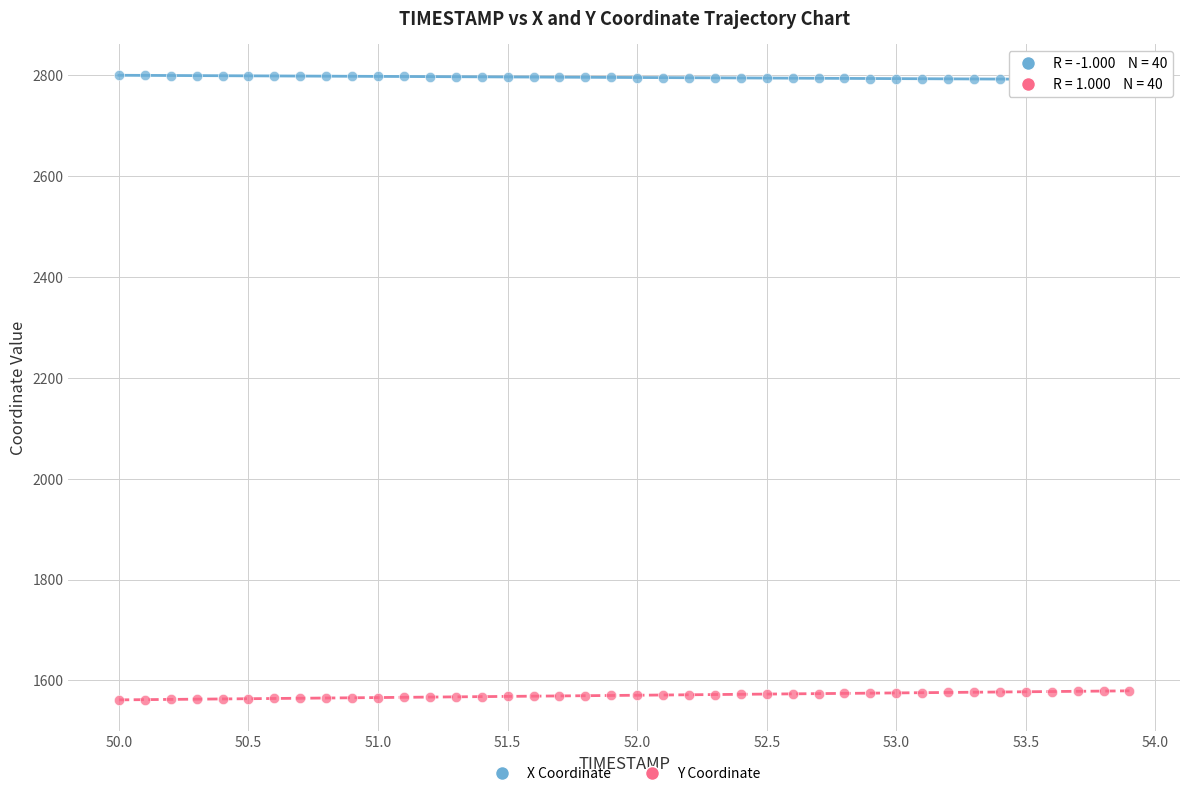

Which series contains the highest Y value?

X Coordinate